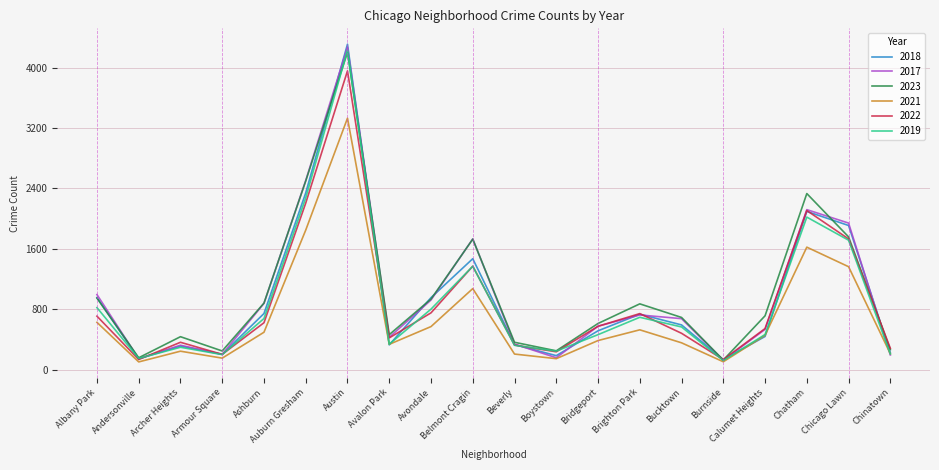

What is the sum of all 2019 values?

17990